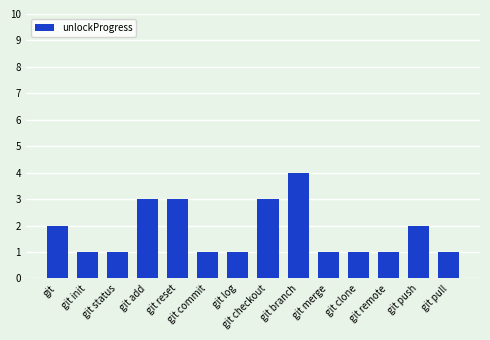

What is the ratio of the value at git remote to the value at git status?

1.0